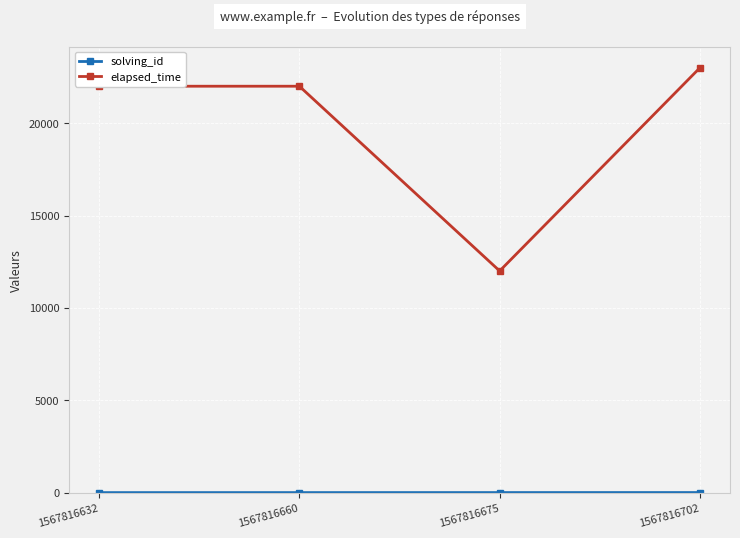

What is the spread (max minus min) of values at 1567816660?

21998